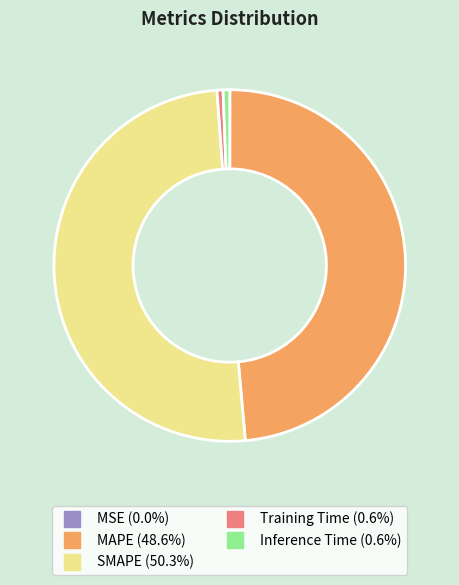

Which category accounts for the majority?

SMAPE